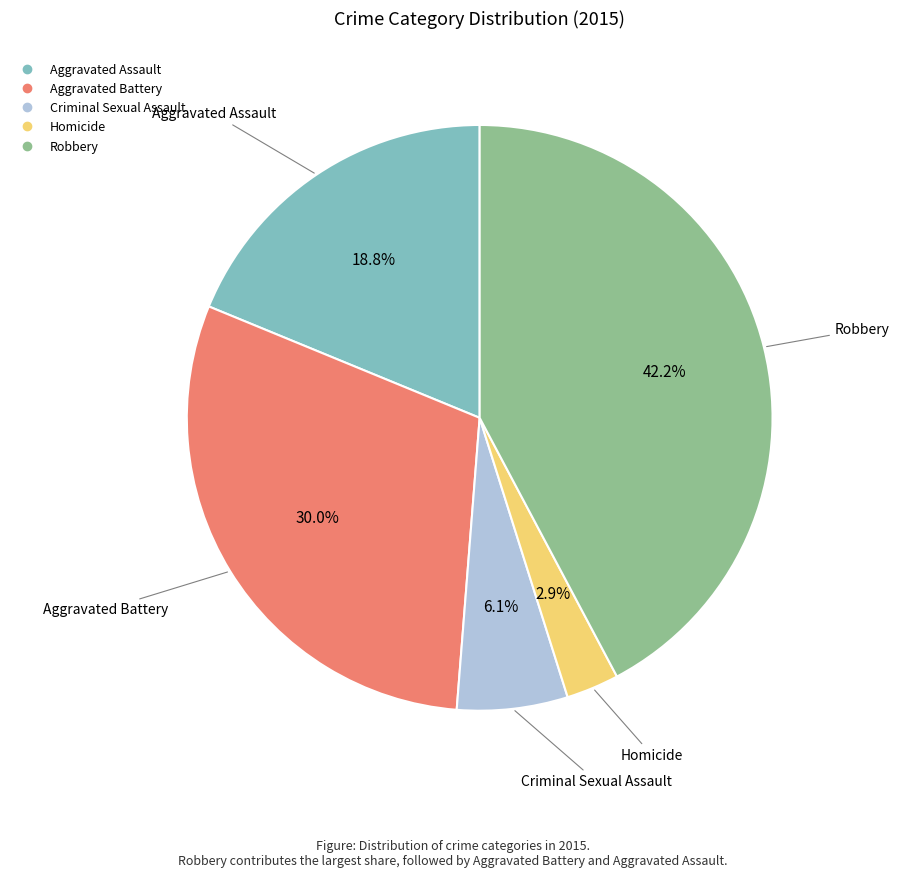

What percentage do Robbery and Homicide together represent?

45.1%